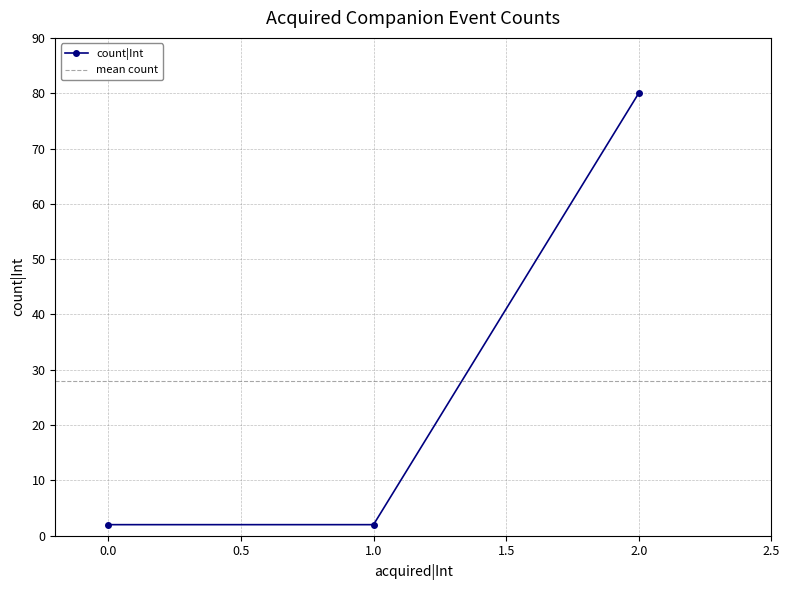

True or false: count|Int has a value of 126 at 2.0.

False